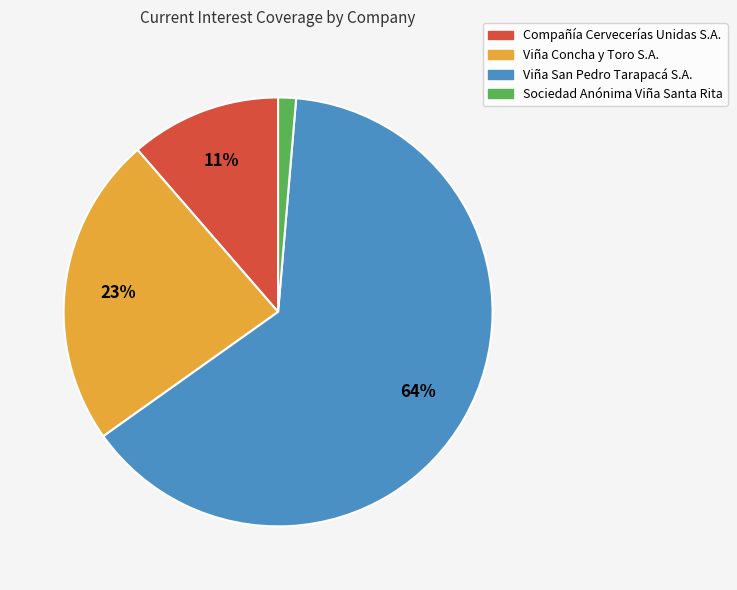

Count the number of slices in the pie.

4